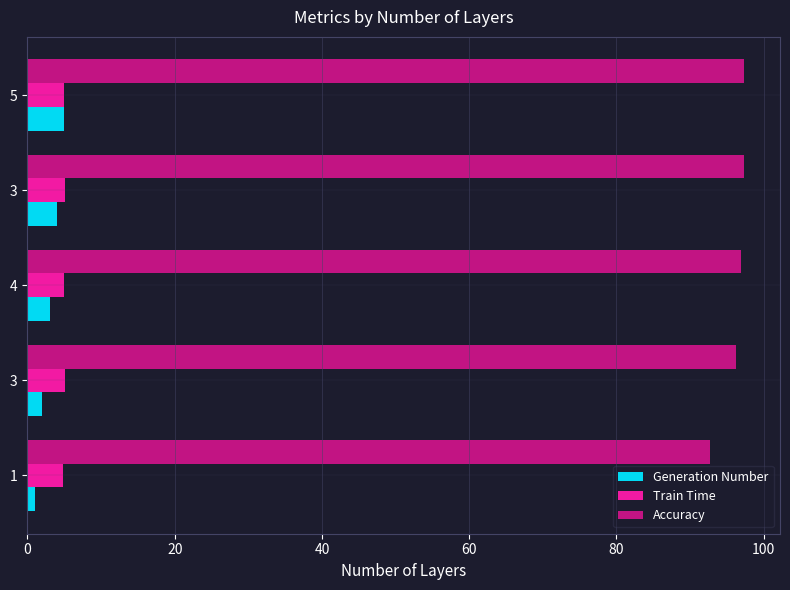

Which series has the largest range (max minus min)?

Accuracy